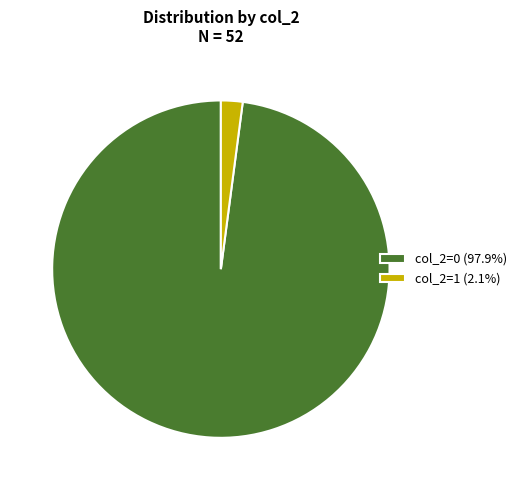

How many slices are in this pie chart?

2